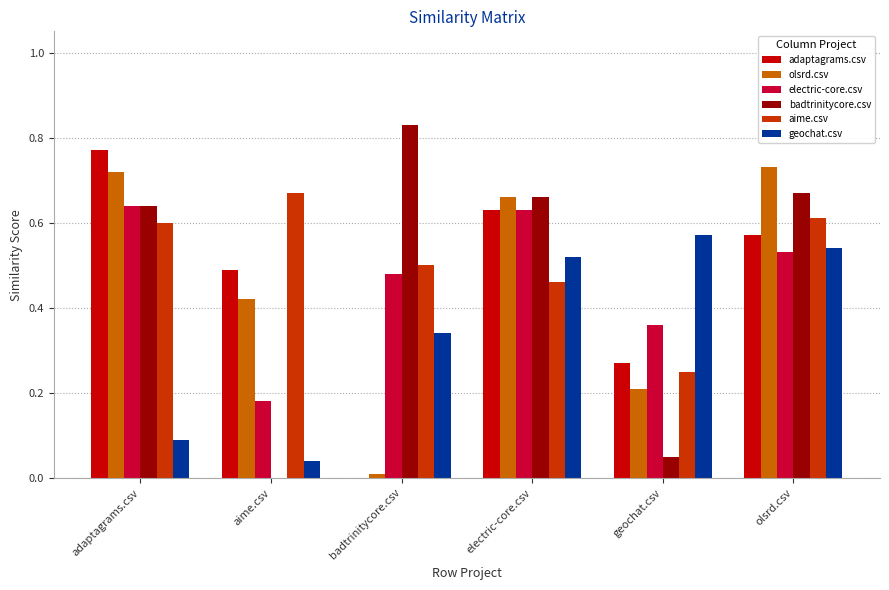

What is the sum of all olsrd.csv values?

2.8